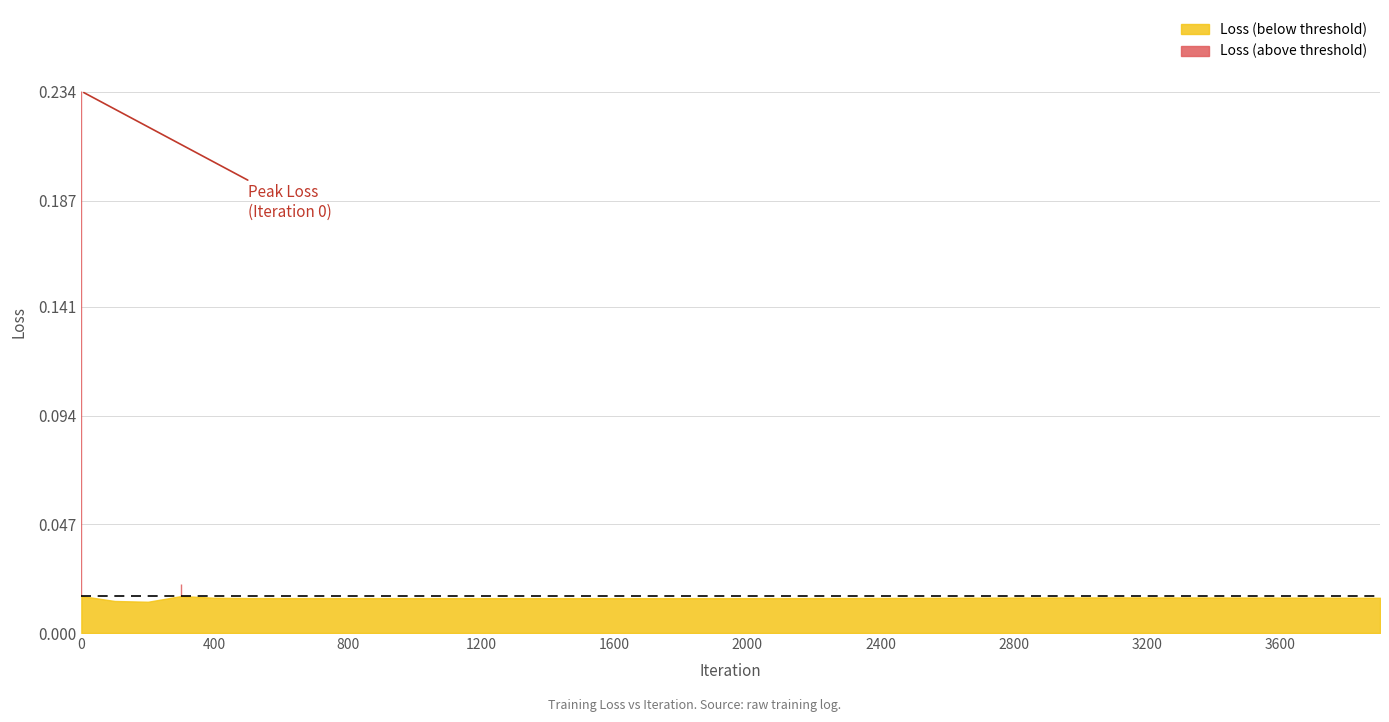

What is the greatest value displayed?

0.2